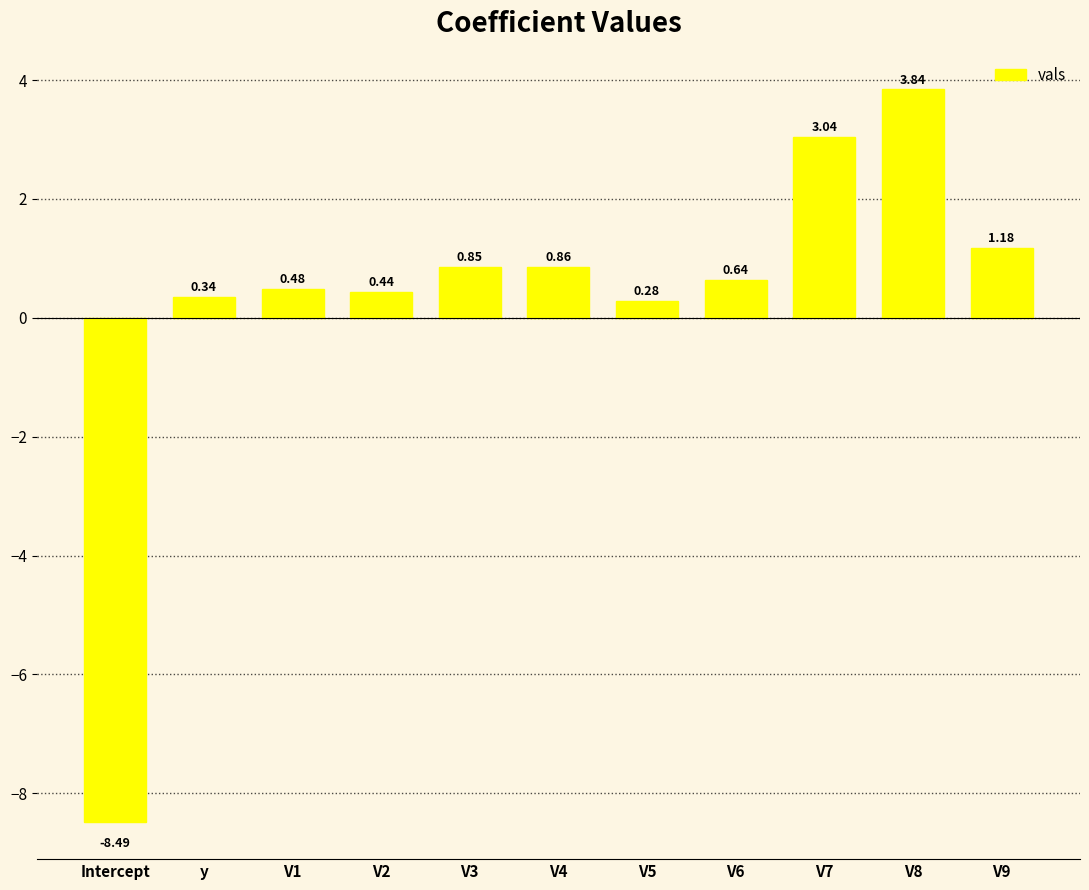

Rank the categories by value from highest to lowest.

V8, V7, V9, V4, V3, V6, V1, V2, y, V5, Intercept